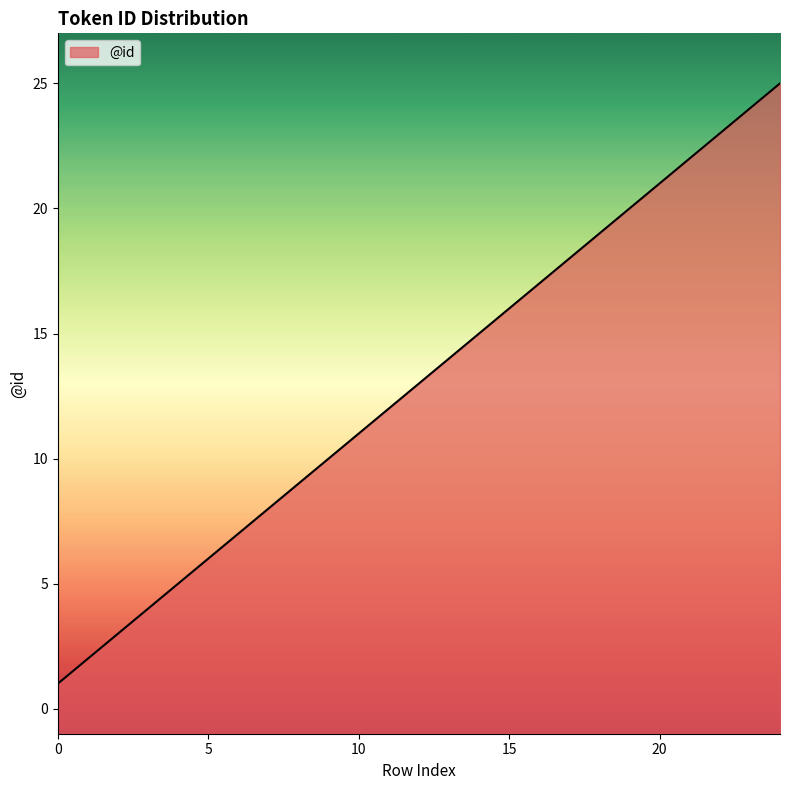

What is the minimum value shown in the chart?

1